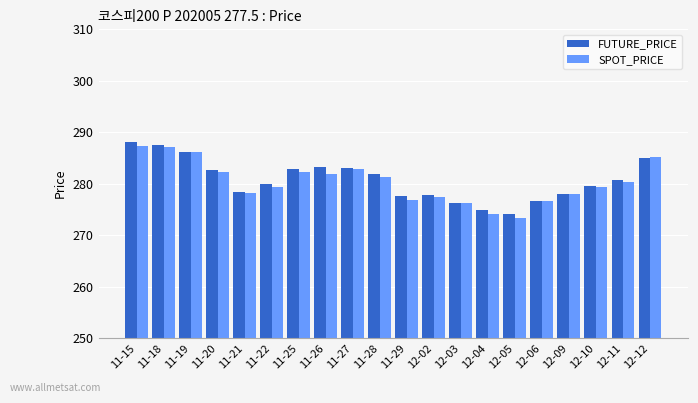

What is the label of the 14th bar from the right?

11-25